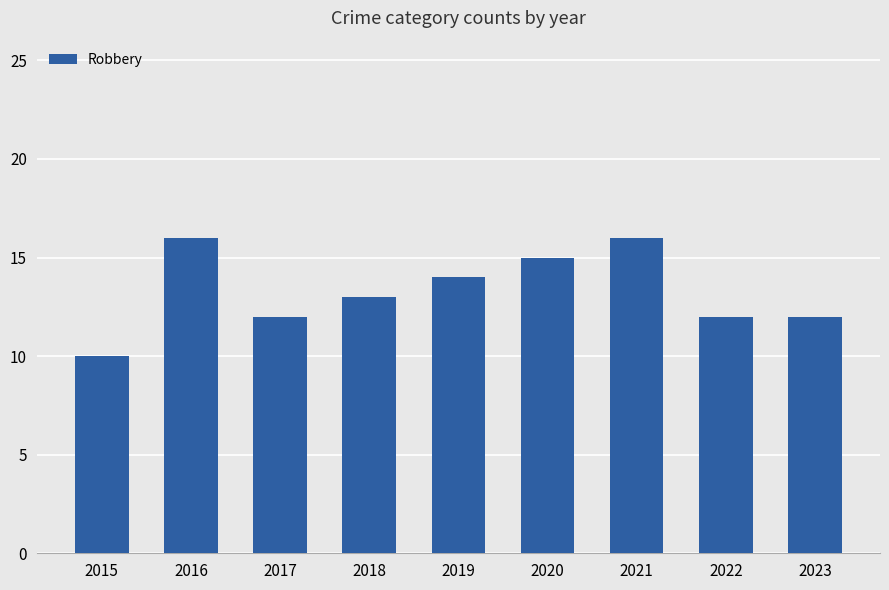

Reading left to right, extract all data points from this chart.

2015=10	2016=16	2017=12	2018=13	2019=14	2020=15	2021=16	2022=12	2023=12